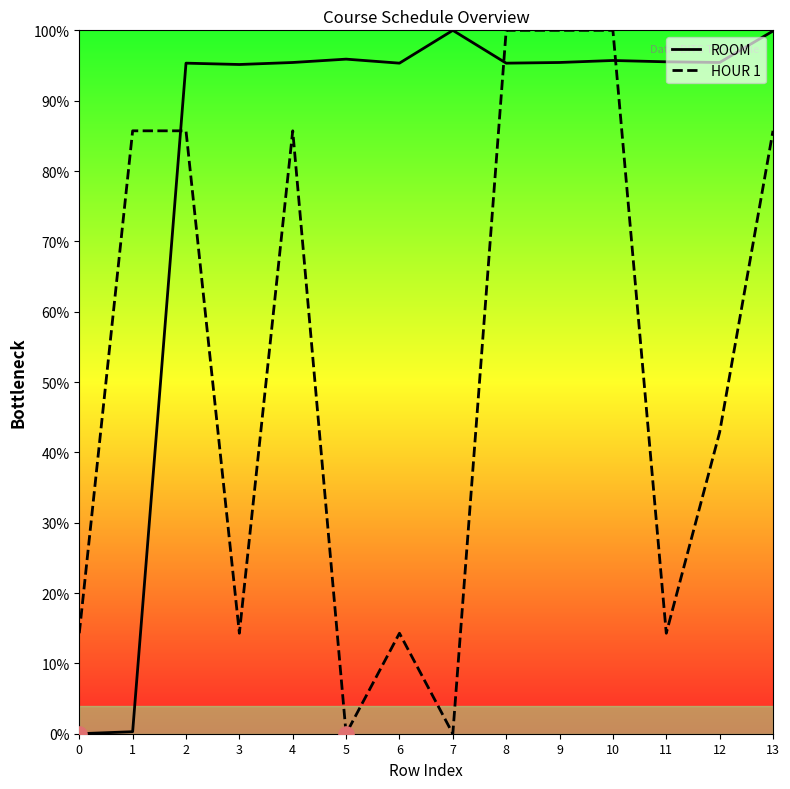

Which series has the largest total across all categories?

ROOM